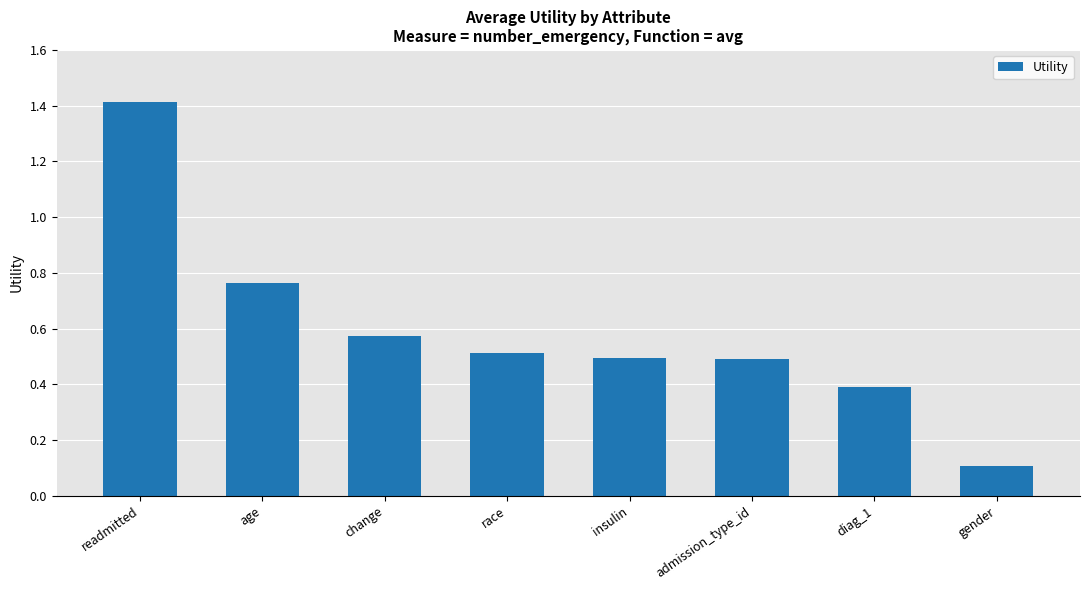

Where is the data nearest to the value 0?

gender